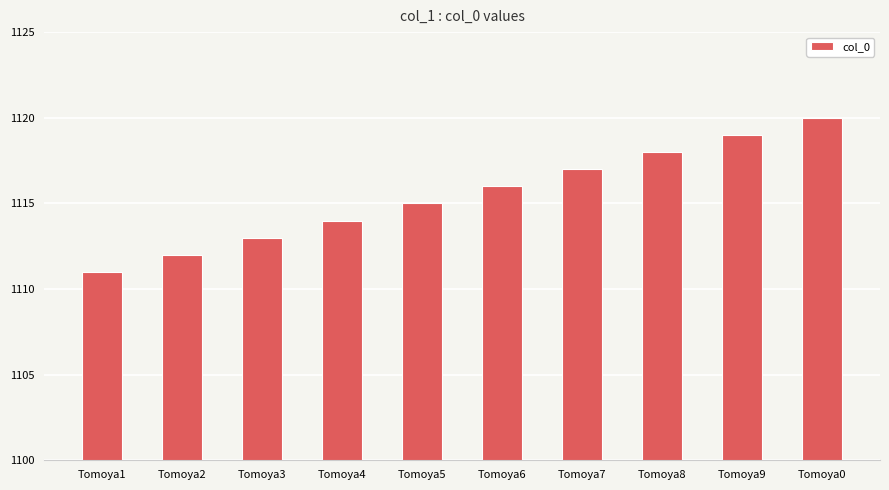

What is the label of the 2nd bar from the right?

Tomoya9